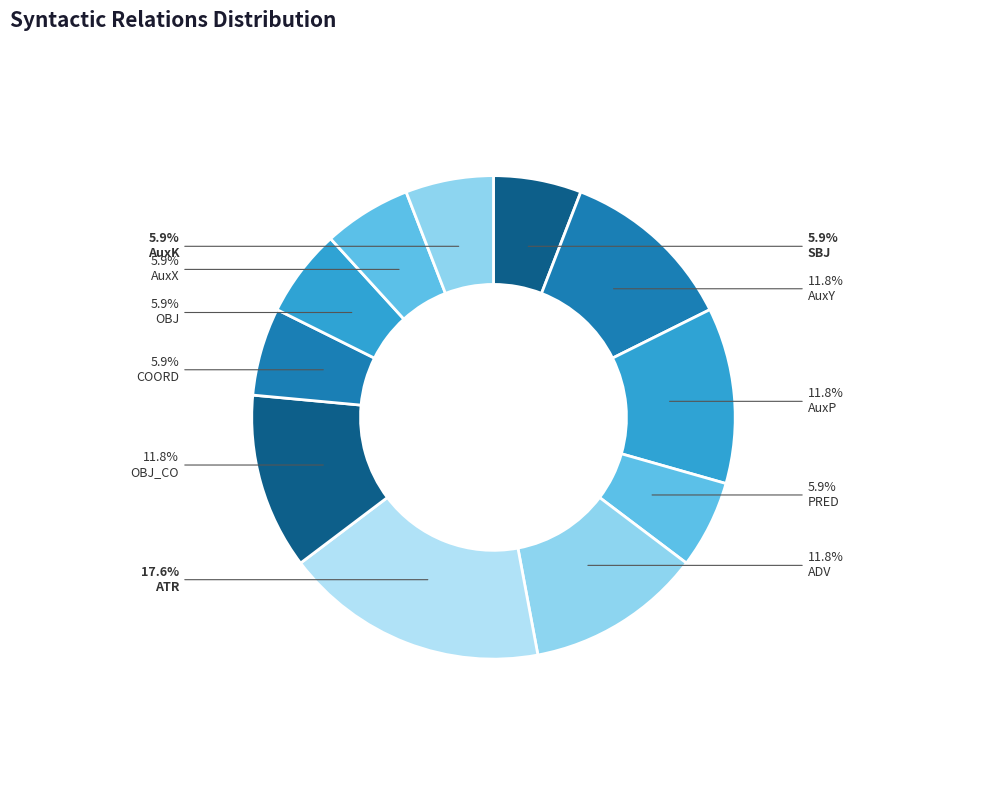

How many segments does this pie chart have?

11